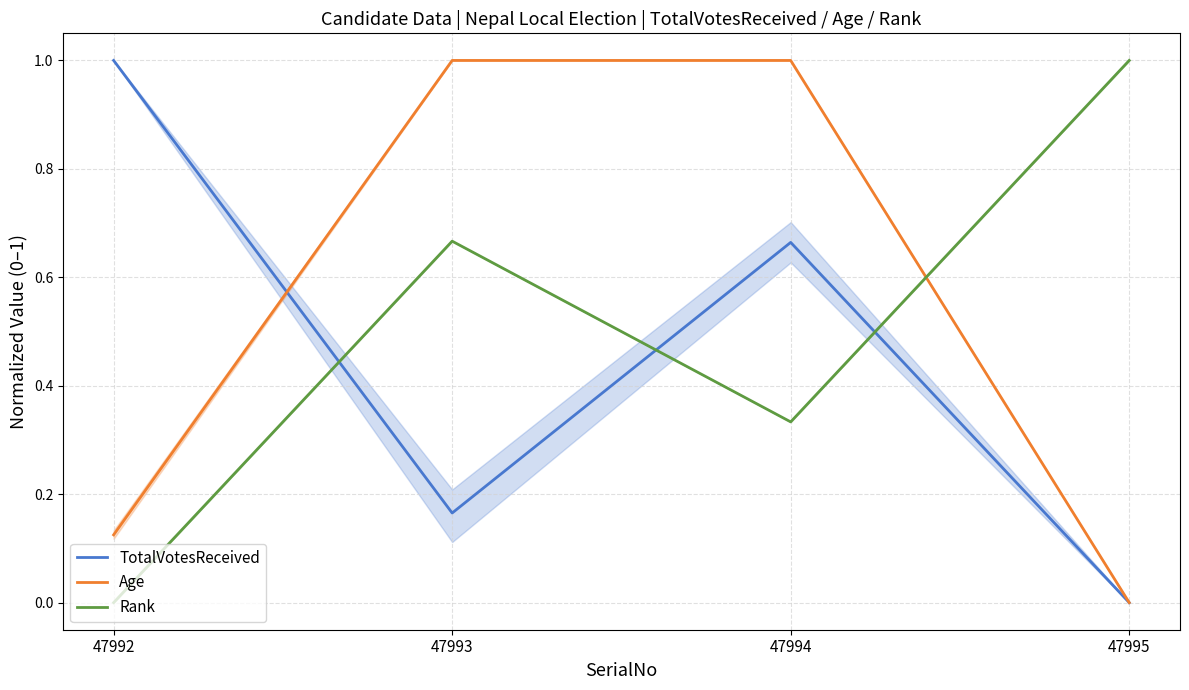

The Rank series shows 1.0 at 47995. True or false?

True